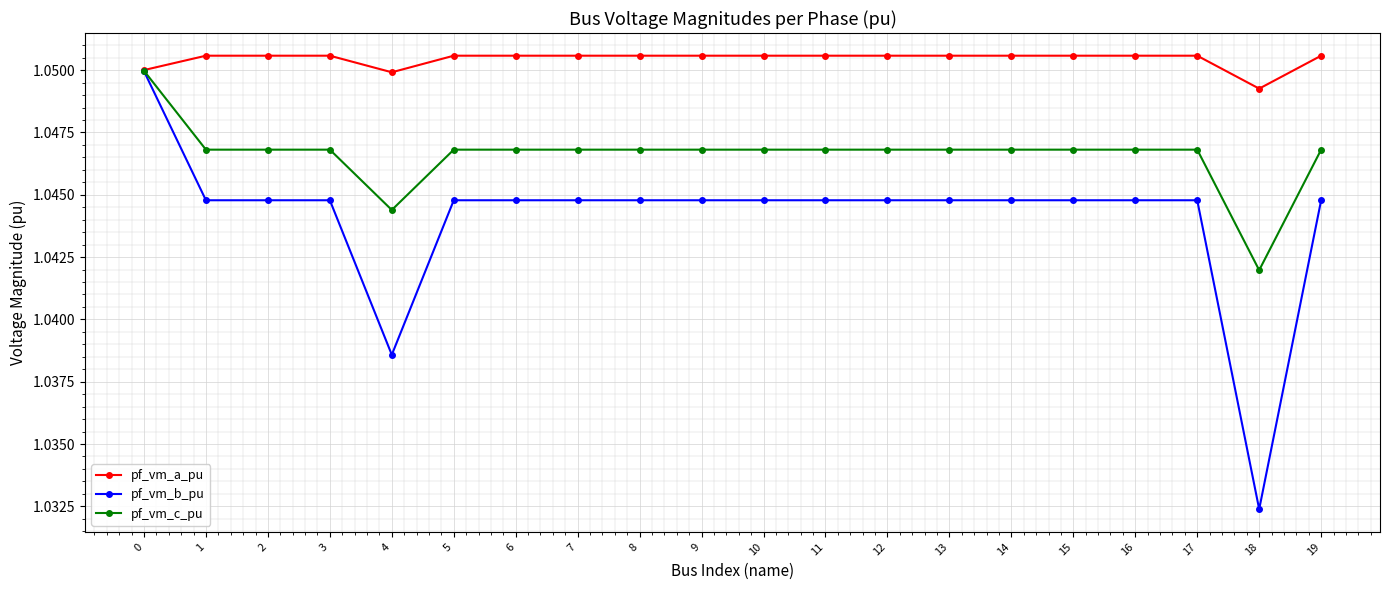

Which label corresponds to the smallest value in the chart?

18